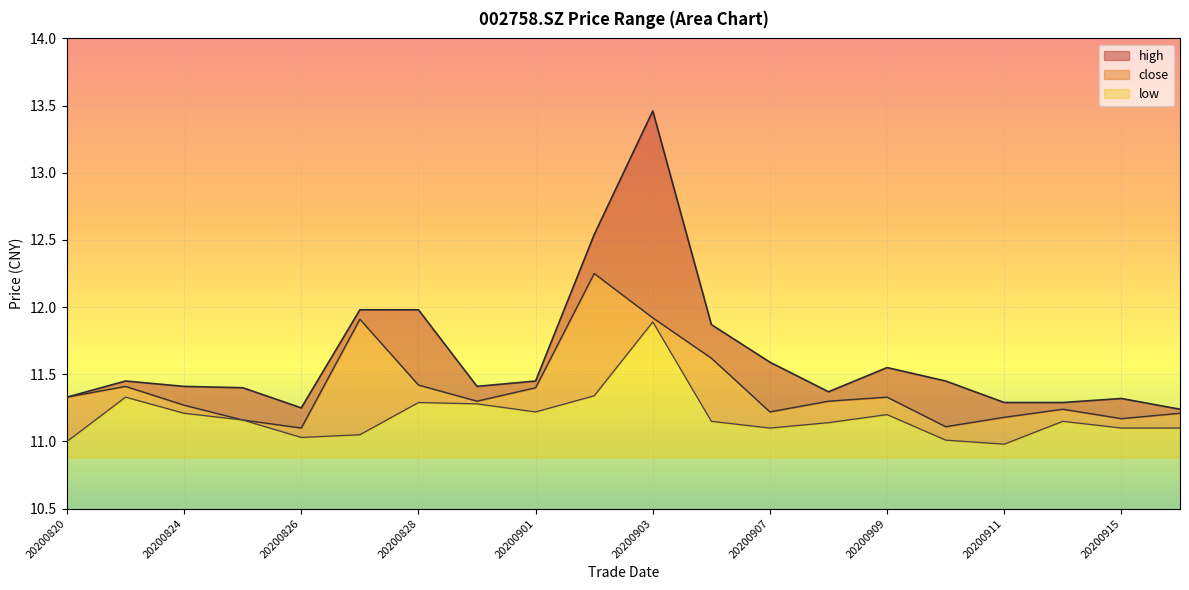

How many lines are shown in the chart?

3